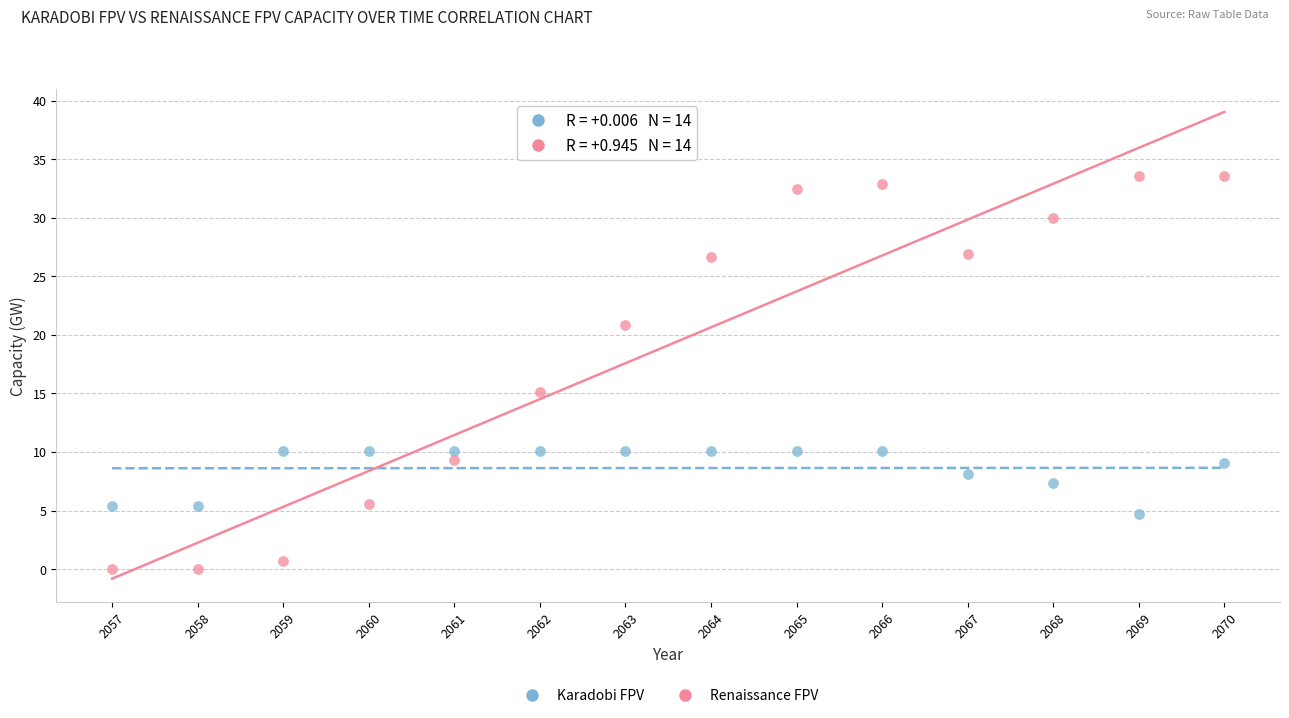

Which series has the widest spread of Y values?

Renaissance FPV